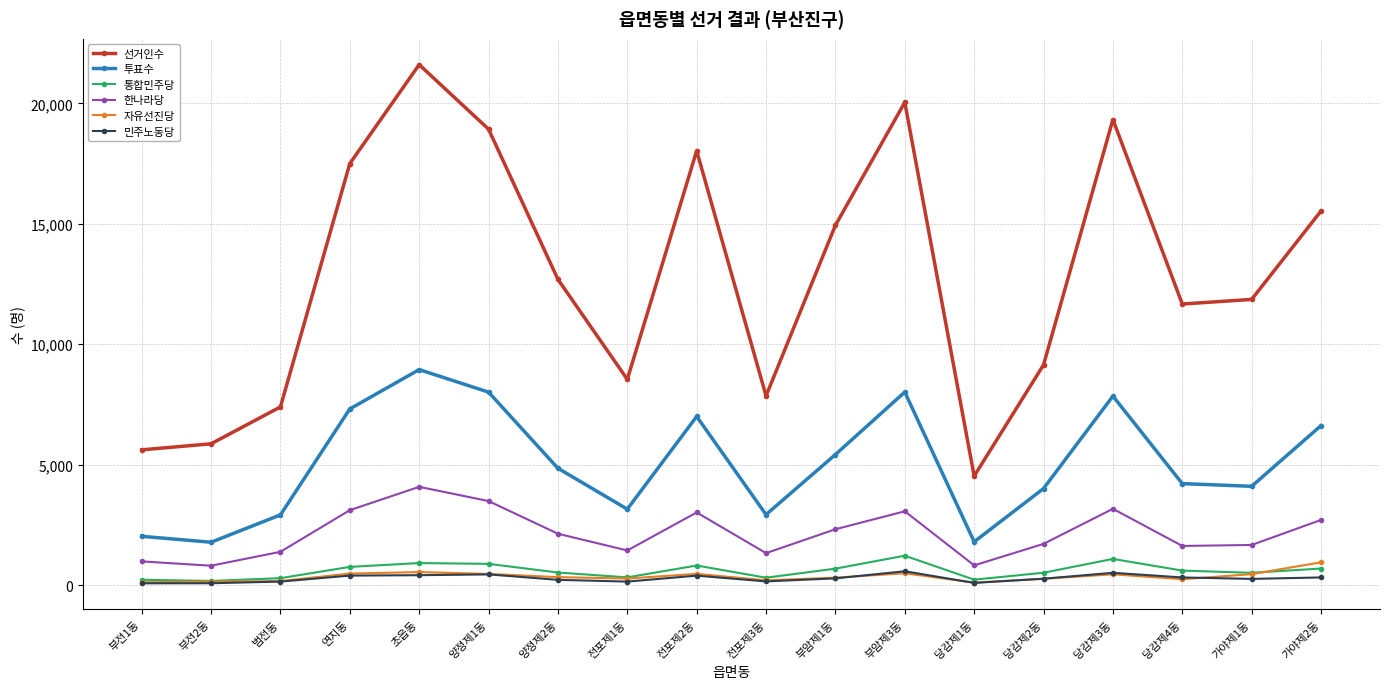

What is the label of the 1st point from the right?

가야제2동